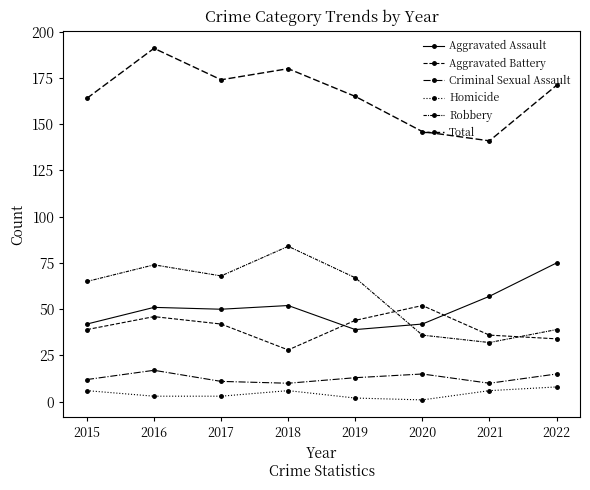

How many distinct data groups are displayed?

6